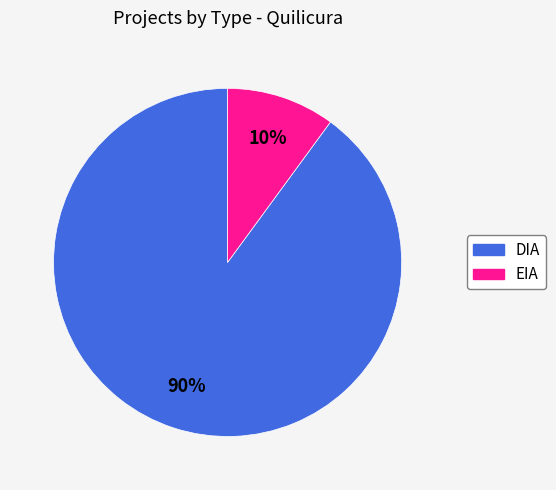

Rank the categories by value from highest to lowest.

DIA, EIA